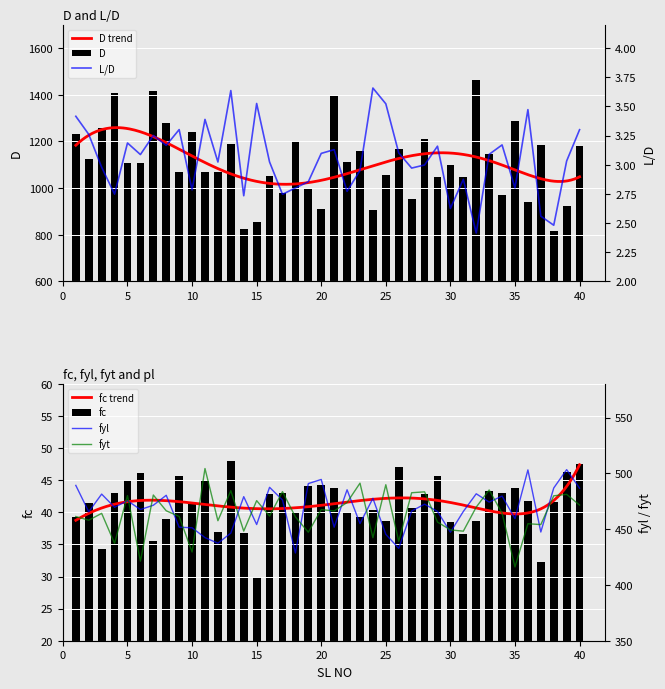

Reading left to right, extract all data points from this chart.

D: 1=1232.3	2=1124.9	3=1257.8	4=1405.9	5=1108.7	6=1108.7	7=1415.4	8=1278.1	9=1068.9	10=1240.1	11=1069.9	12=1069.5	13=1189.2	14=824.6	15=856.5	16=1053.2	17=977.0	18=1201.4	19=994.7	20=909.4	21=1396.2	22=1110.1	23=1159.7	24=907.3	25=1056.2	26=1167.0	27=953.6	28=1211.8	29=1046.7	30=1098.9	31=1046.5	32=1461.6	33=1146.0	34=969.4	35=1287.4	36=941.8	37=1183.6	38=816.8	39=923.6	40=1181.6
L/D: 1=3.4	2=3.3	3=3.0	4=2.7	5=3.2	6=3.1	7=3.3	8=3.2	9=3.3	10=2.8	11=3.4	12=3.0	13=3.6	14=2.7	15=3.5	16=3.0	17=2.7	18=2.8	19=2.9	20=3.1	21=3.1	22=2.8	23=3.0	24=3.7	25=3.5	26=3.1	27=3.0	28=3.0	29=3.2	30=2.6	31=2.9	32=2.4	33=3.1	34=3.2	35=2.8	36=3.5	37=2.6	38=2.5	39=3.0	40=3.3
fc: 1=39.3	2=41.5	3=34.4	4=43.1	5=45.0	6=46.2	7=35.5	8=38.9	9=45.7	10=41.3	11=44.9	12=37.0	13=48.1	14=36.7	15=30.0	16=42.9	17=43.0	18=40.1	19=44.2	20=44.3	21=43.8	22=40.0	23=39.2	24=40.4	25=38.7	26=47.0	27=40.8	28=42.8	29=45.7	30=38.5	31=36.6	32=38.7	33=43.3	34=43.0	35=43.8	36=41.7	37=32.2	38=41.6	39=46.3	40=47.5
fyl: 1=489.2	2=465.5	3=481.4	4=469.6	5=475.5	6=467.6	7=471.4	8=480.3	9=451.7	10=451.2	11=442.4	12=437.4	13=446.4	14=479.1	15=454.1	16=487.5	17=476.1	18=428.6	19=490.8	20=494.5	21=451.7	22=485.3	23=455.0	24=477.6	25=445.3	26=432.8	27=466.2	28=472.4	29=465.9	30=447.2	31=465.8	32=481.7	33=474.2	34=479.6	35=459.4	36=503.1	37=447.4	38=486.8	39=503.3	40=486.7
fyt: 1=461.3	2=458.0	3=464.1	4=437.3	5=480.0	6=421.3	7=480.6	8=466.4	9=461.4	10=429.5	11=504.3	12=457.5	13=484.4	14=448.2	15=475.5	16=461.7	17=483.6	18=461.0	19=447.2	20=467.5	21=466.3	22=473.9	23=491.2	24=442.3	25=489.8	26=439.1	27=482.6	28=483.4	29=456.3	30=449.3	31=448.2	32=469.7	33=485.1	34=464.3	35=416.1	36=454.9	37=454.1	38=479.9	39=481.2	40=471.6